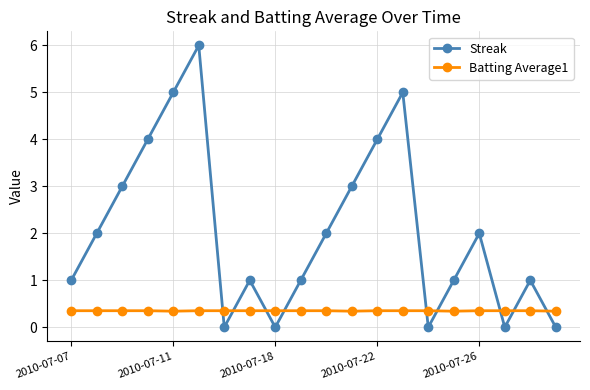

At how many categories does at least one series exceed 0?

20